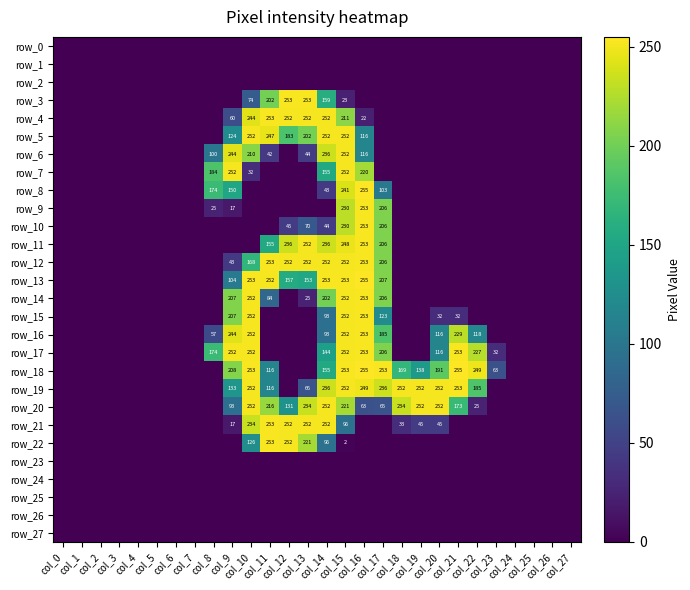

Reading right to left, extract all data points from this chart.

row_0: 0	0	0	0	0	0	0	0	0	0	0	0	0	0	0	0	0	0	0	0	0	0	0	0	0	0	0	0
row_1: 0	0	0	0	0	0	0	0	0	0	0	0	0	0	0	0	0	0	0	0	0	0	0	0	0	0	0	0
row_2: 0	0	0	0	0	0	0	0	0	0	0	0	0	0	0	0	0	0	0	0	0	0	0	0	0	0	0	0
row_3: 0	0	0	0	0	0	0	0	0	0	0	0	23	159	253	253	202	74	0	0	0	0	0	0	0	0	0	0
row_4: 0	0	0	0	0	0	0	0	0	0	0	22	211	252	252	252	253	244	60	0	0	0	0	0	0	0	0	0
row_5: 0	0	0	0	0	0	0	0	0	0	0	116	252	252	202	183	247	252	124	0	0	0	0	0	0	0	0	0
row_6: 0	0	0	0	0	0	0	0	0	0	0	116	252	236	44	0	42	210	244	100	0	0	0	0	0	0	0	0
row_7: 0	0	0	0	0	0	0	0	0	0	0	220	252	155	0	0	0	32	252	184	0	0	0	0	0	0	0	0
row_8: 0	0	0	0	0	0	0	0	0	0	103	255	241	43	0	0	0	0	150	174	0	0	0	0	0	0	0	0
row_9: 0	0	0	0	0	0	0	0	0	0	206	253	230	0	0	0	0	0	17	25	0	0	0	0	0	0	0	0
row_10: 0	0	0	0	0	0	0	0	0	0	206	253	230	44	70	45	0	0	0	0	0	0	0	0	0	0	0	0
row_11: 0	0	0	0	0	0	0	0	0	0	206	253	248	236	252	236	155	0	0	0	0	0	0	0	0	0	0	0
row_12: 0	0	0	0	0	0	0	0	0	0	206	253	252	252	252	252	253	168	43	0	0	0	0	0	0	0	0	0
row_13: 0	0	0	0	0	0	0	0	0	0	207	255	253	253	153	157	252	253	104	0	0	0	0	0	0	0	0	0
row_14: 0	0	0	0	0	0	0	0	0	0	206	253	252	202	25	0	84	252	207	0	0	0	0	0	0	0	0	0
row_15: 0	0	0	0	0	0	32	32	0	0	123	253	252	93	0	0	0	252	207	0	0	0	0	0	0	0	0	0
row_16: 0	0	0	0	0	118	229	116	0	0	185	253	252	93	0	0	0	252	244	57	0	0	0	0	0	0	0	0
row_17: 0	0	0	0	32	227	253	116	0	0	206	253	252	144	0	0	0	252	252	174	0	0	0	0	0	0	0	0
row_18: 0	0	0	0	63	249	255	191	138	169	253	255	253	155	0	0	116	253	208	0	0	0	0	0	0	0	0	0
row_19: 0	0	0	0	0	185	253	252	252	252	236	249	252	236	66	0	116	252	133	0	0	0	0	0	0	0	0	0
row_20: 0	0	0	0	0	25	173	252	252	234	65	63	221	252	234	131	216	252	93	0	0	0	0	0	0	0	0	0
row_21: 0	0	0	0	0	0	0	45	45	33	0	0	96	252	252	252	253	234	17	0	0	0	0	0	0	0	0	0
row_22: 0	0	0	0	0	0	0	0	0	0	0	0	2	96	221	252	253	126	0	0	0	0	0	0	0	0	0	0
row_23: 0	0	0	0	0	0	0	0	0	0	0	0	0	0	0	0	0	0	0	0	0	0	0	0	0	0	0	0
row_24: 0	0	0	0	0	0	0	0	0	0	0	0	0	0	0	0	0	0	0	0	0	0	0	0	0	0	0	0
row_25: 0	0	0	0	0	0	0	0	0	0	0	0	0	0	0	0	0	0	0	0	0	0	0	0	0	0	0	0
row_26: 0	0	0	0	0	0	0	0	0	0	0	0	0	0	0	0	0	0	0	0	0	0	0	0	0	0	0	0
row_27: 0	0	0	0	0	0	0	0	0	0	0	0	0	0	0	0	0	0	0	0	0	0	0	0	0	0	0	0